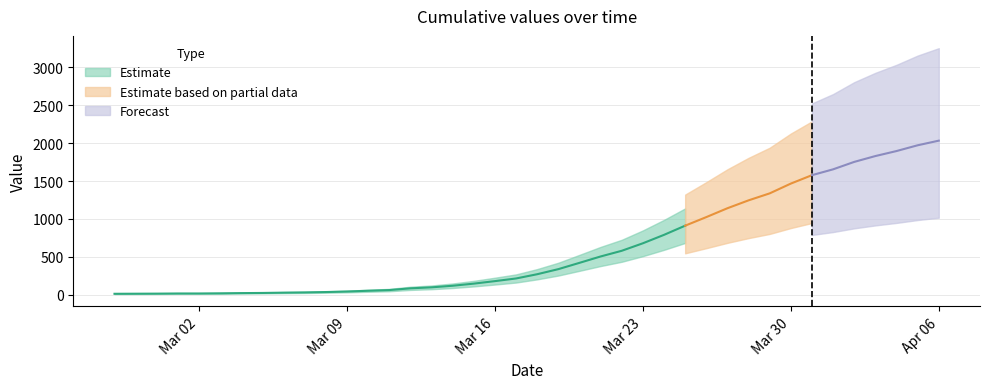

True or false: Forecast and Estimate cross at least once.

False